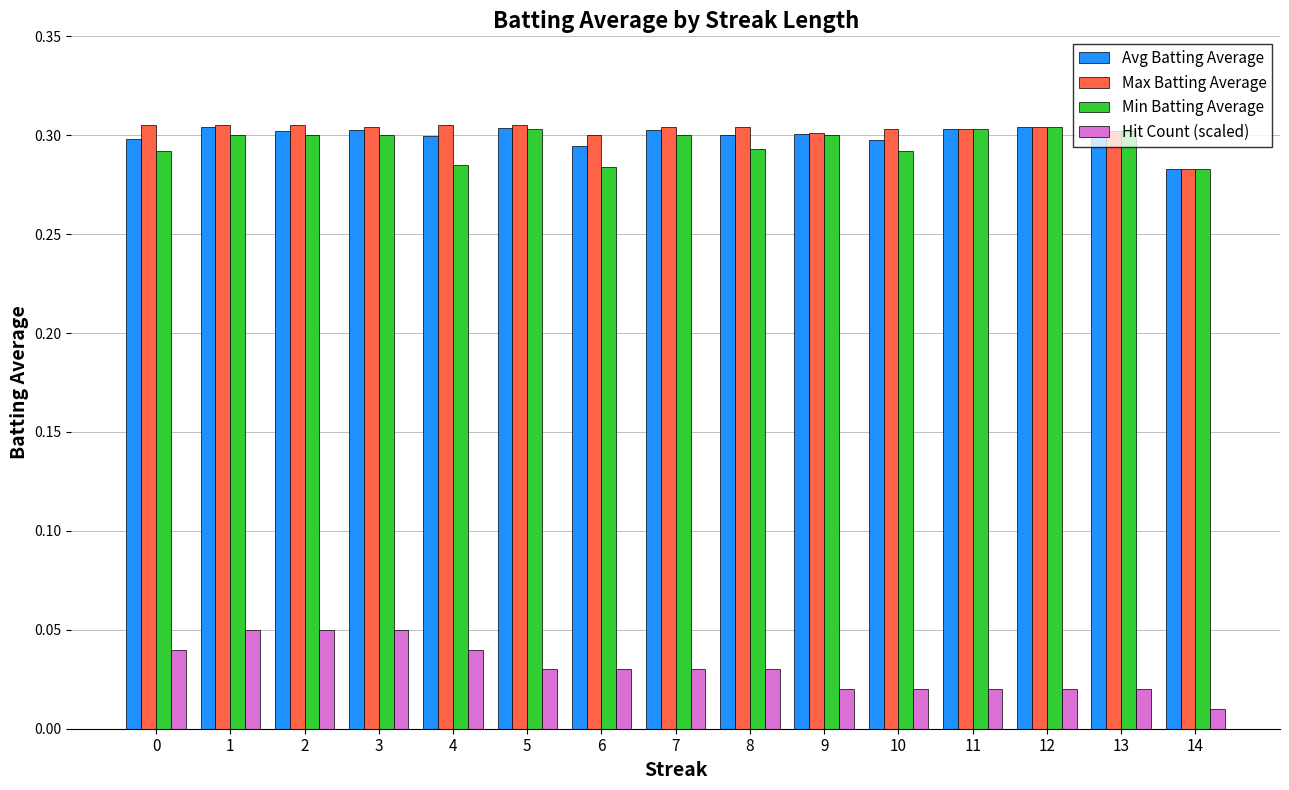

How many groups of bars are there?

15